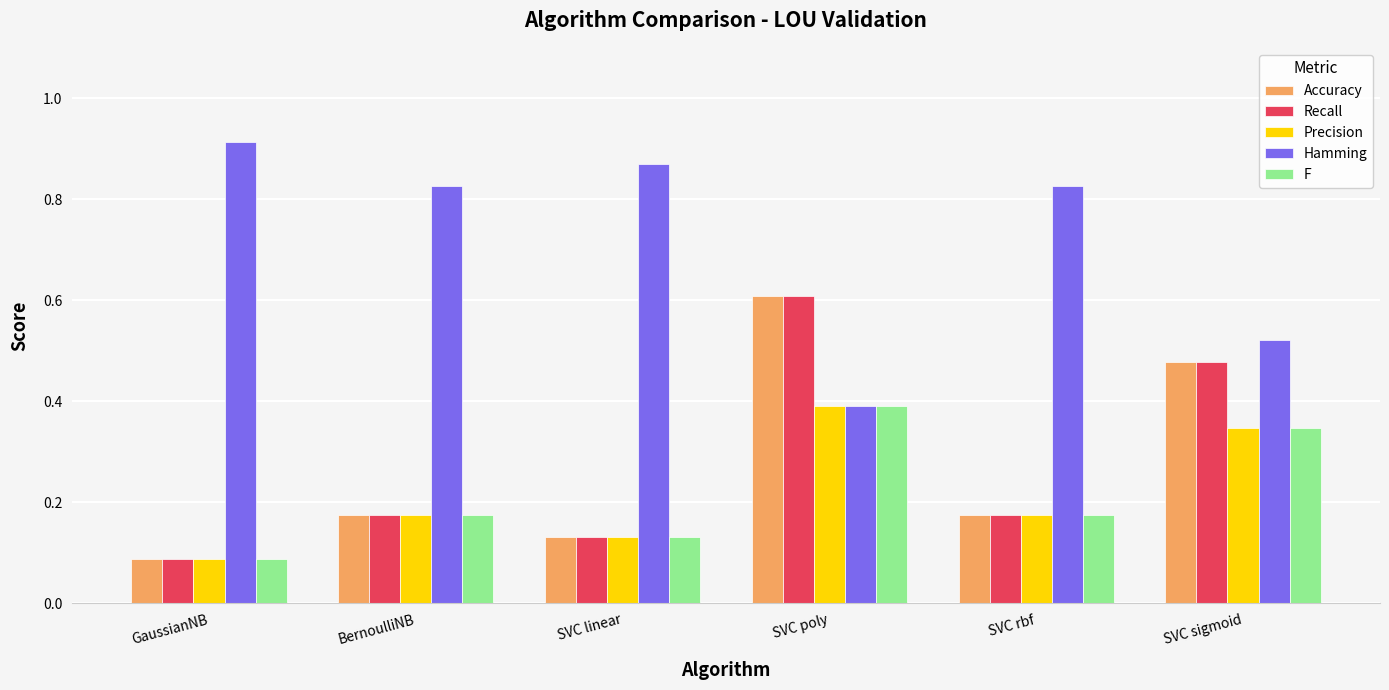

Is it true that Precision equals 0.1 at SVC rbf?

False